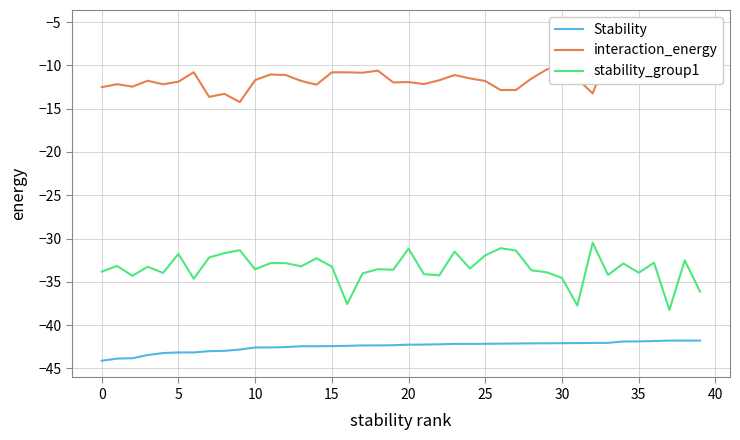

Between 17 and 21, which series saw the biggest shift?

interaction_energy